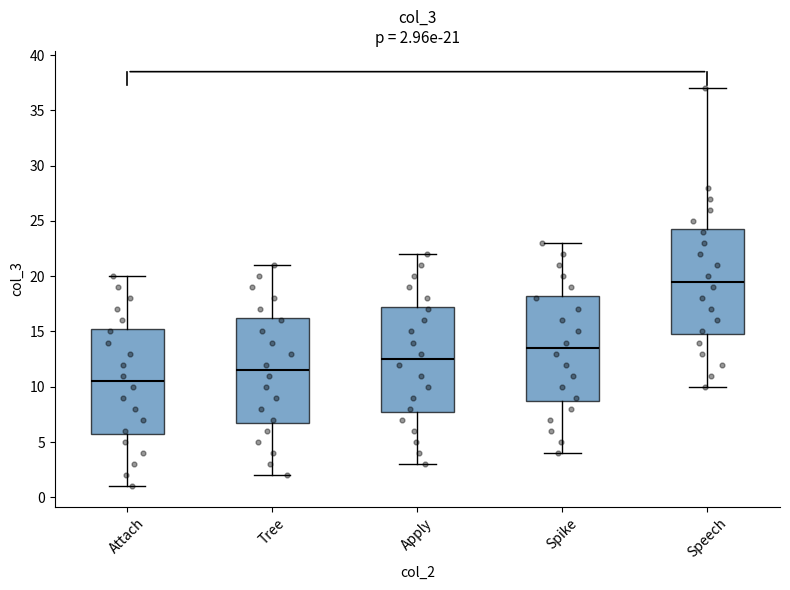

Which box's median line is the lowest?

Attach